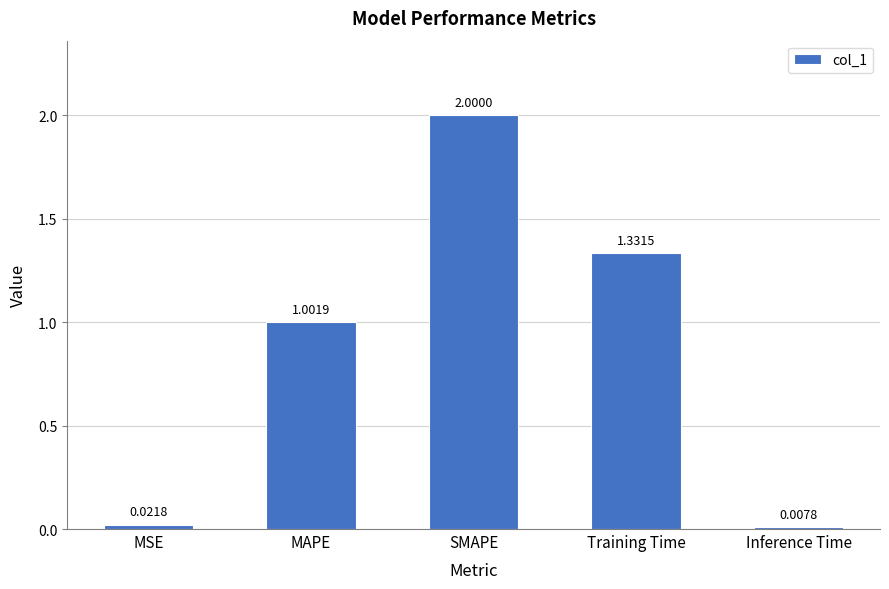

How many categories are shown in the chart?

5